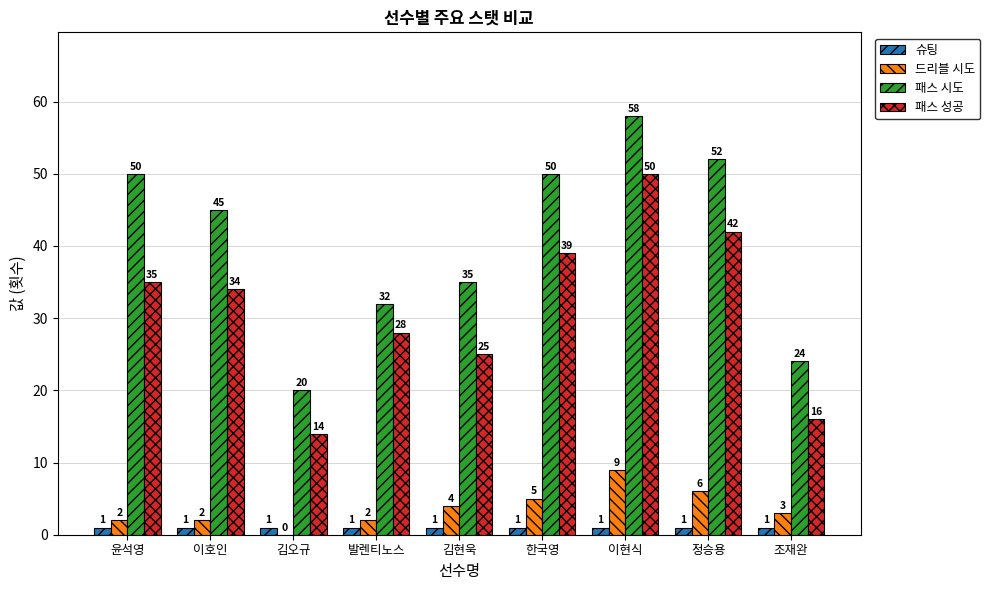

True or false: 패스 성공 has a value of 9 at 정승용.

False